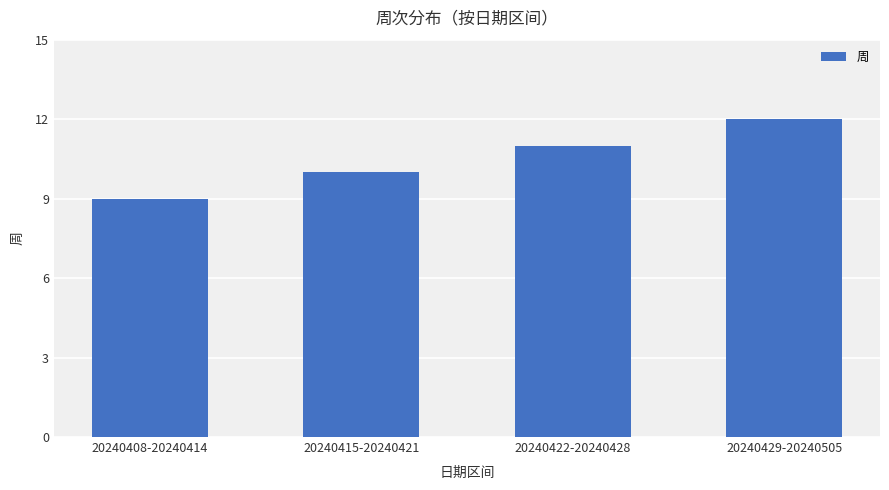

What value does the data have at 20240422-20240428?

11